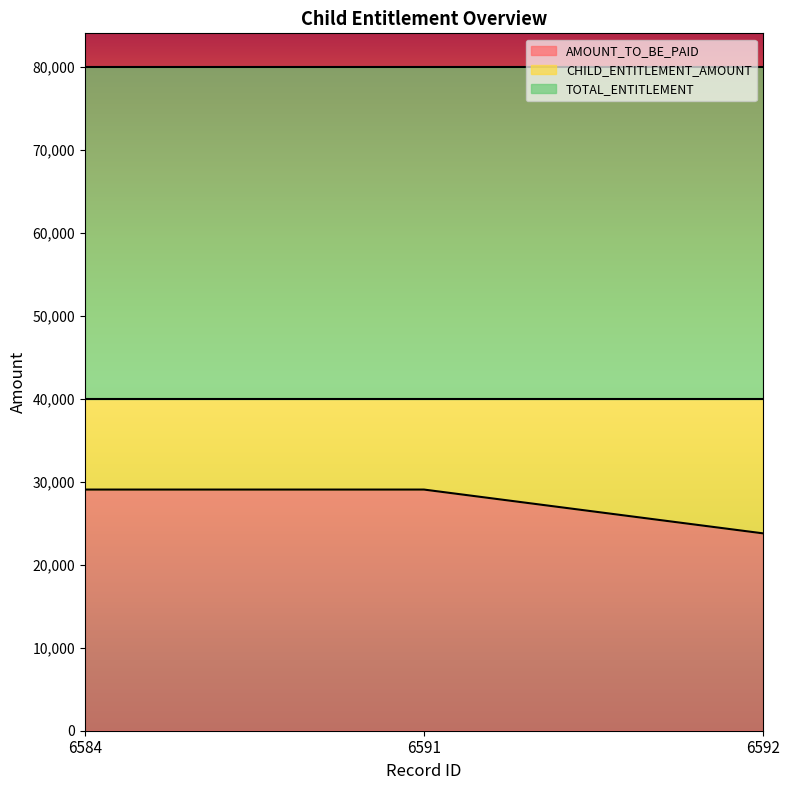

True or false: TOTAL_ENTITLEMENT has a value of 47213 at 6592.

False